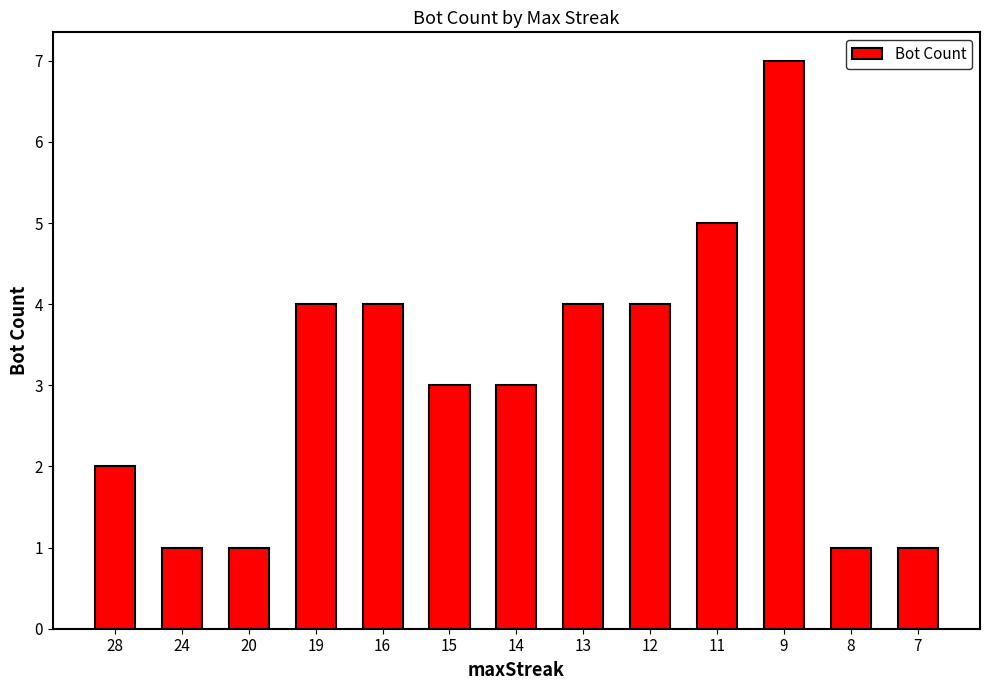

Reading left to right, transcribe all the data shown in this chart.

2	1	1	4	4	3	3	4	4	5	7	1	1